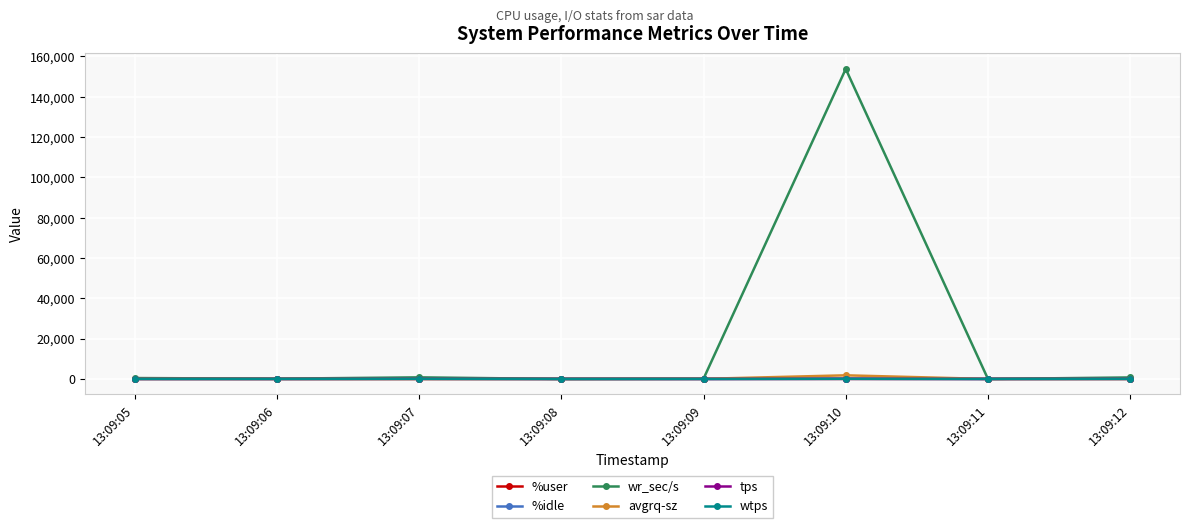

True or false: %idle has more than 0 points higher than both neighbors.

True